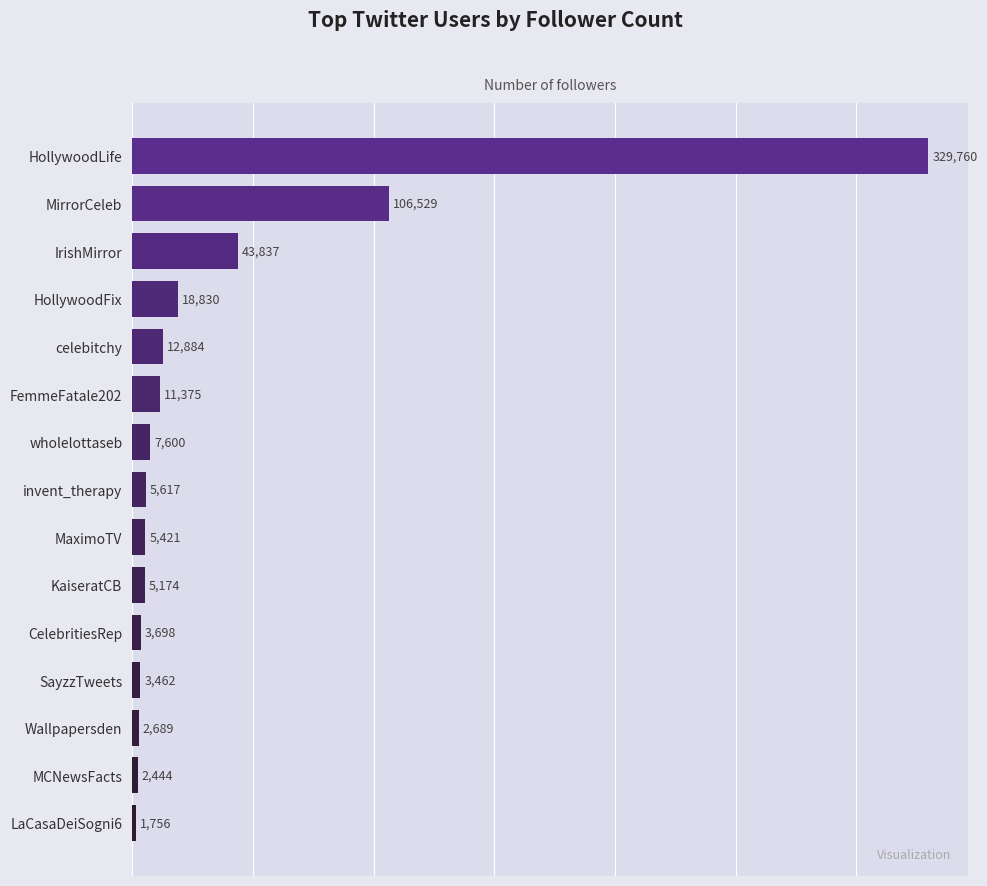

What is the change in value from LaCasaDeiSogni6 to celebitchy?

+11128